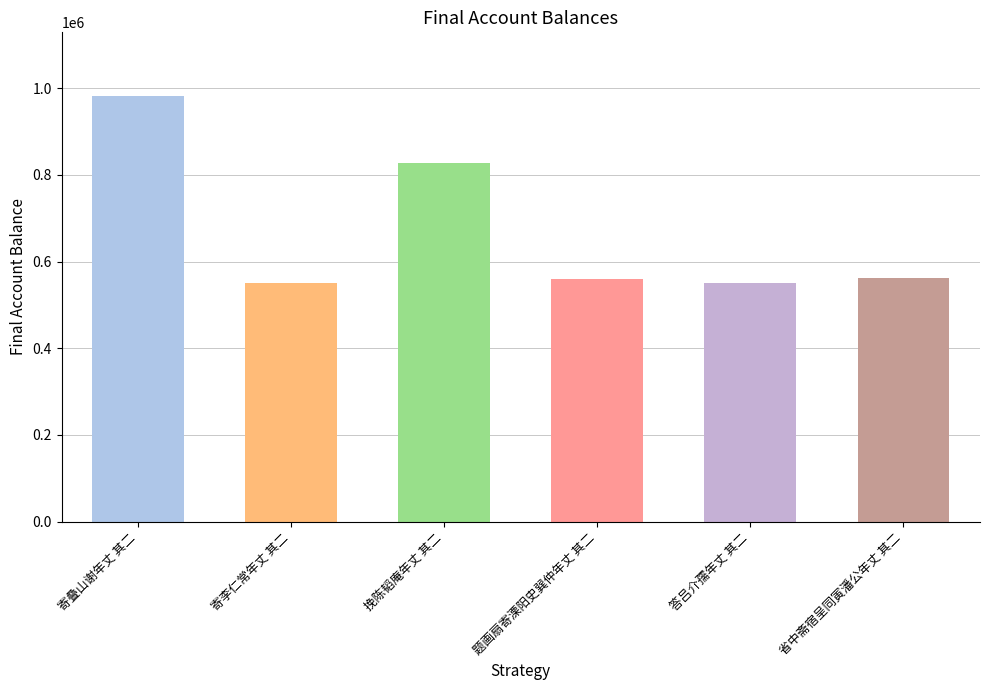

What is the smallest value displayed?

549985